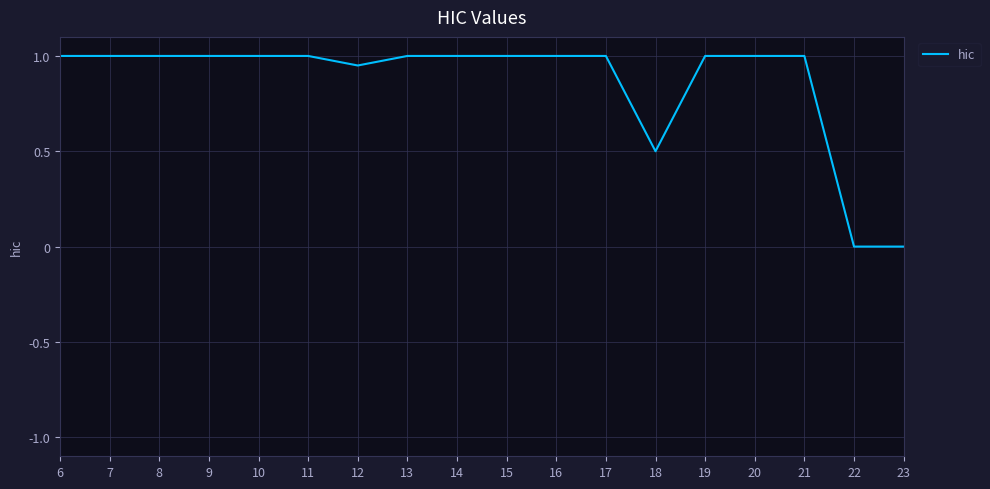

What is the difference between the maximum and minimum values?

1.0